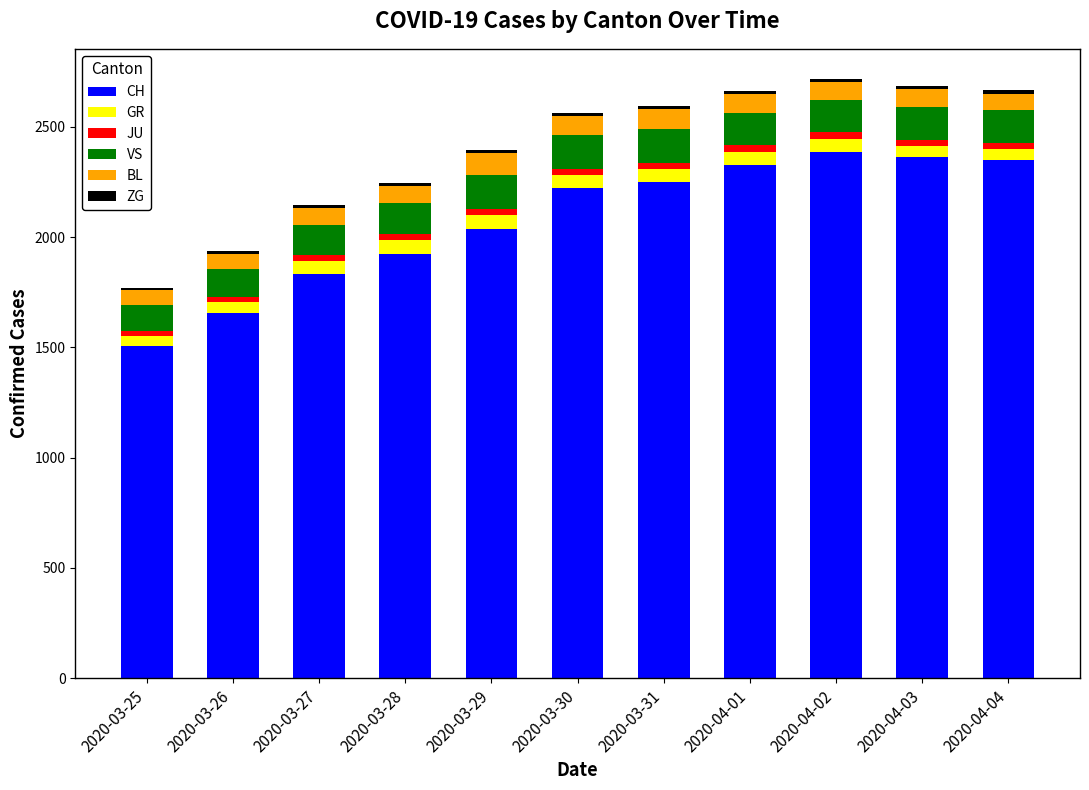

Count the number of data series in this chart.

6